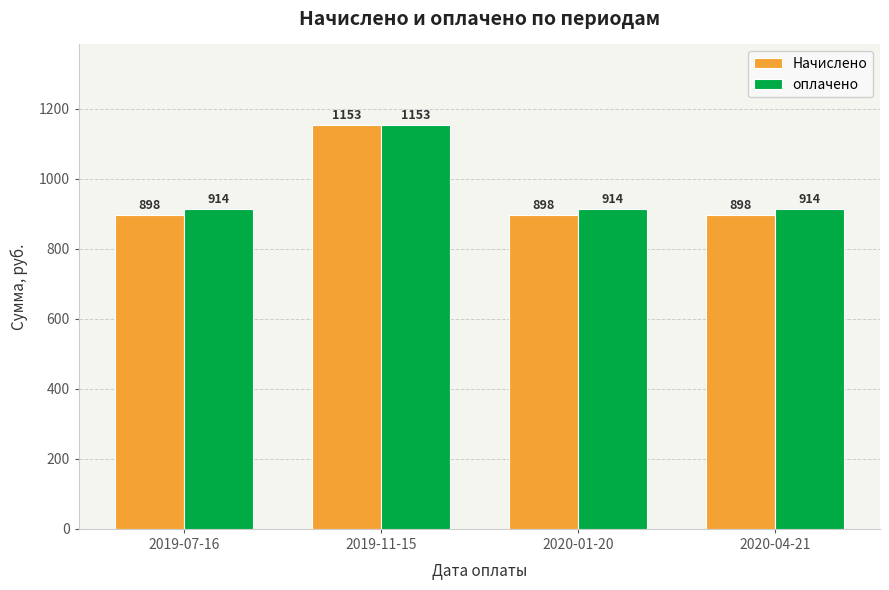

At how many categories does at least one series exceed 1137?

1